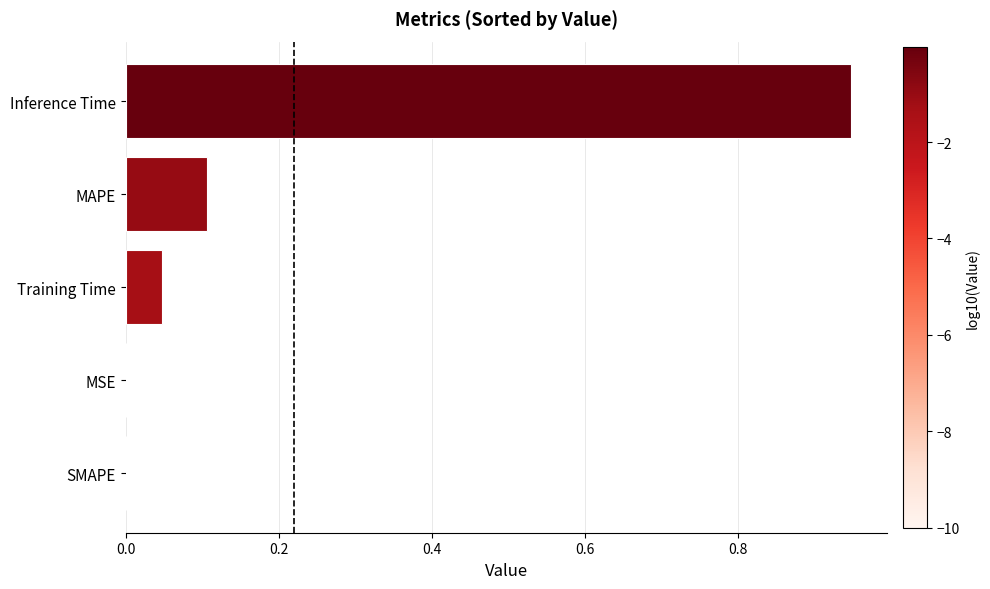

What is the sum of all values?

1.1